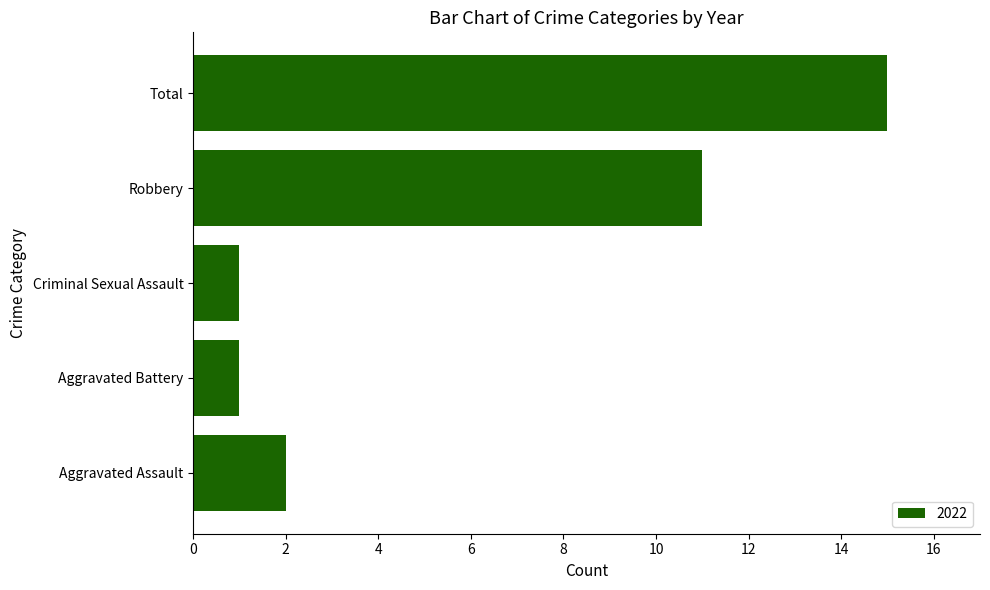

What is the greatest value displayed?

15